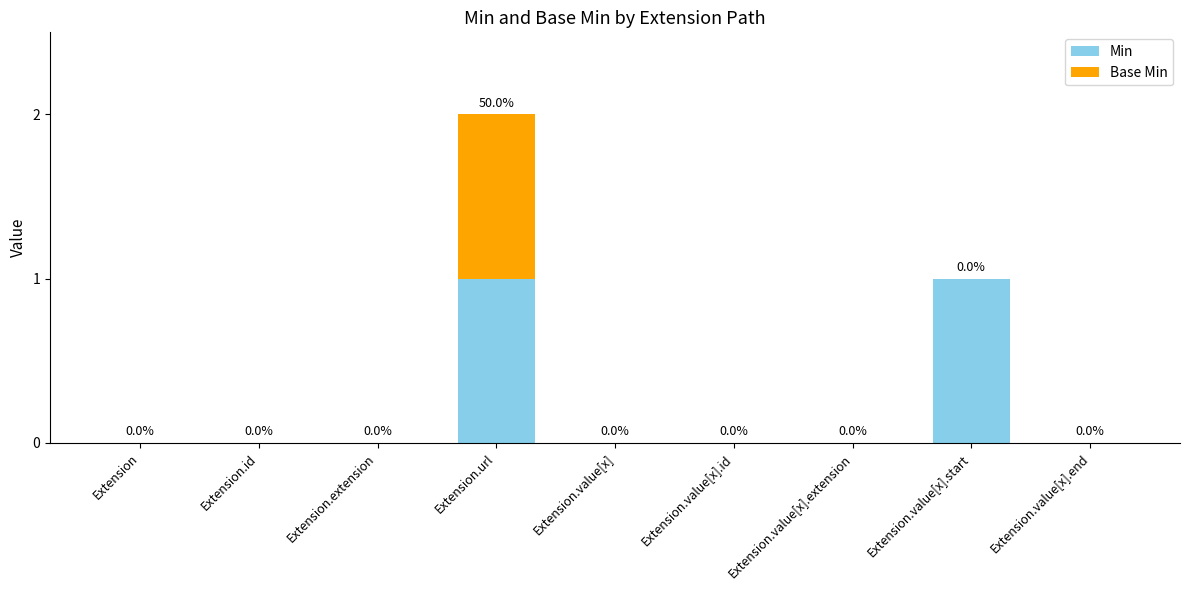

The Min series shows 0 at Extension.id. True or false?

True